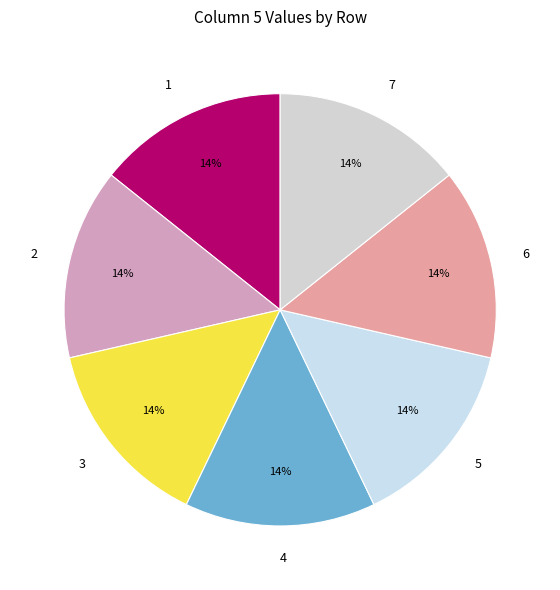

Combined, do 5 and 3 account for over 50%?

No